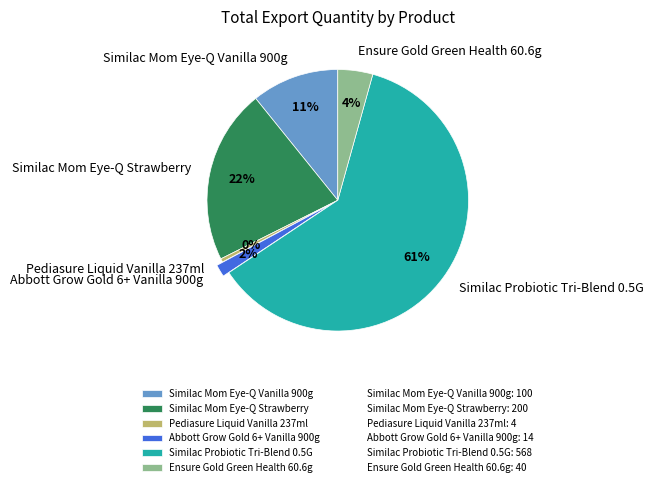

Is it true that Similac Probiotic Tri-Blend 0.5G is 61% of the pie?

True